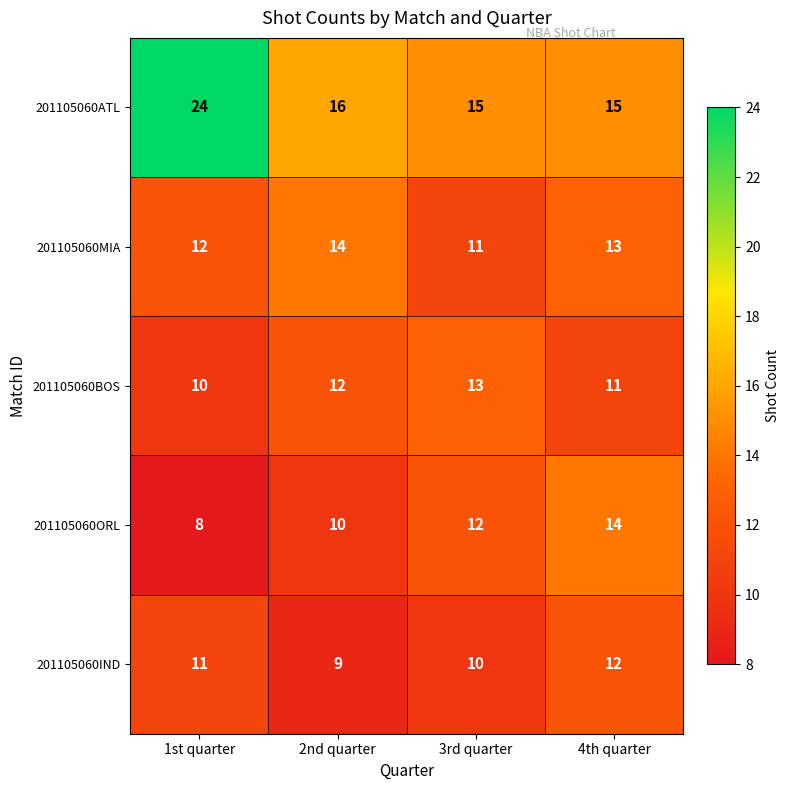

Rank the categories by 201105060ORL value from highest to lowest.

4th quarter, 3rd quarter, 2nd quarter, 1st quarter